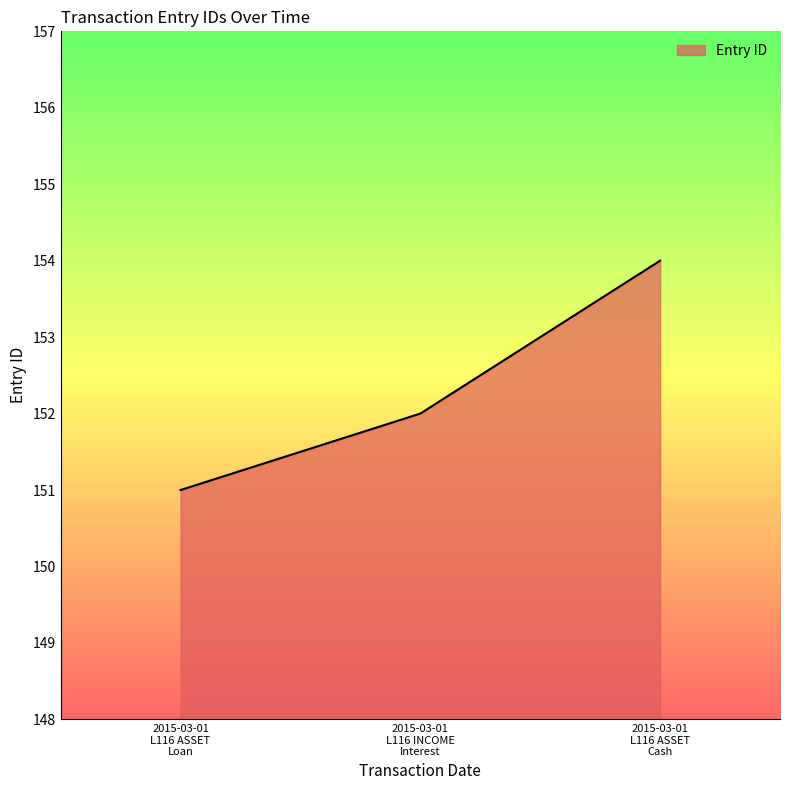

Does the chart display data point markers on the line(s)?

No